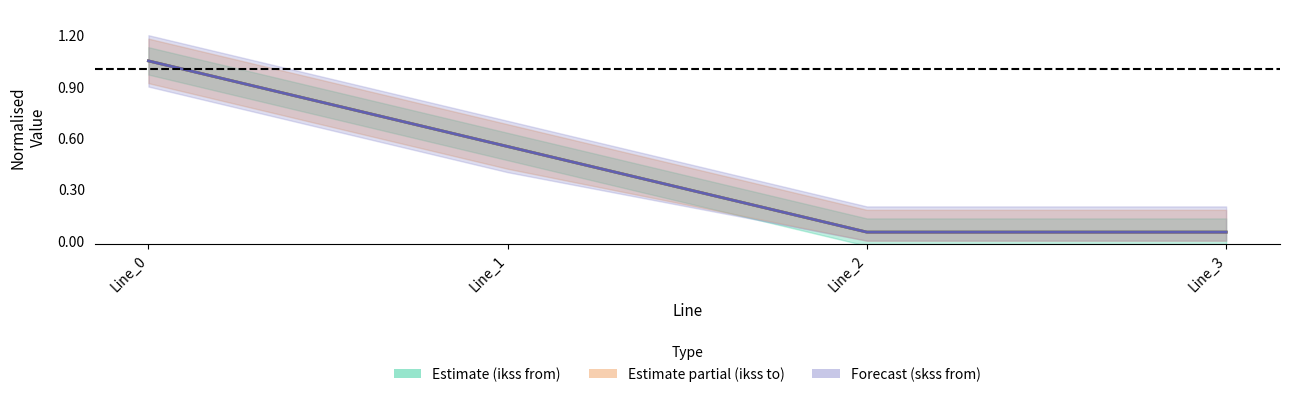

Reading left to right, list all the values displayed in this chart.

pf_ikss_b/c_from center: Line_0=1.1	Line_1=0.6	Line_2=0.1	Line_3=0.1
pf_ikss_b/c_to center: Line_0=1.1	Line_1=0.6	Line_2=0.1	Line_3=0.1
pf_skss_b/c_from center: Line_0=1.1	Line_1=0.6	Line_2=0.1	Line_3=0.1